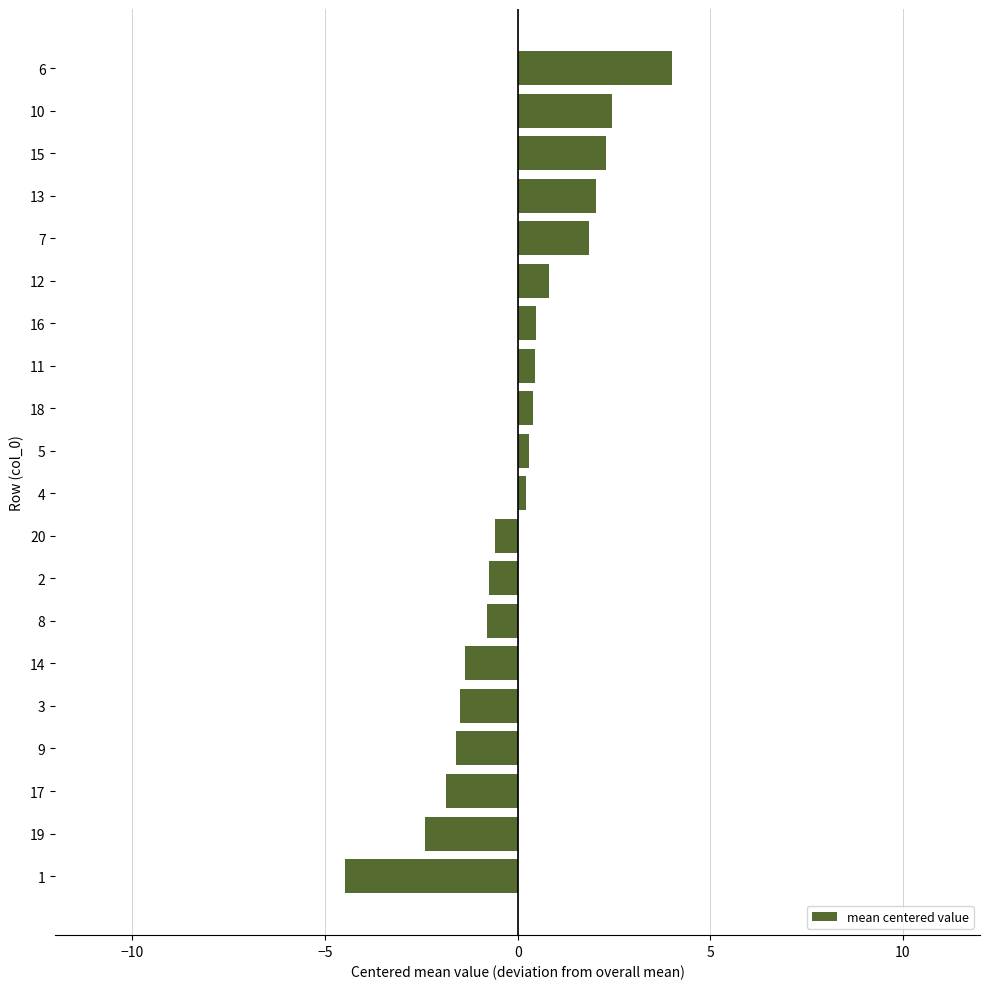

What is the change in value from 2 to 17?

-1.1